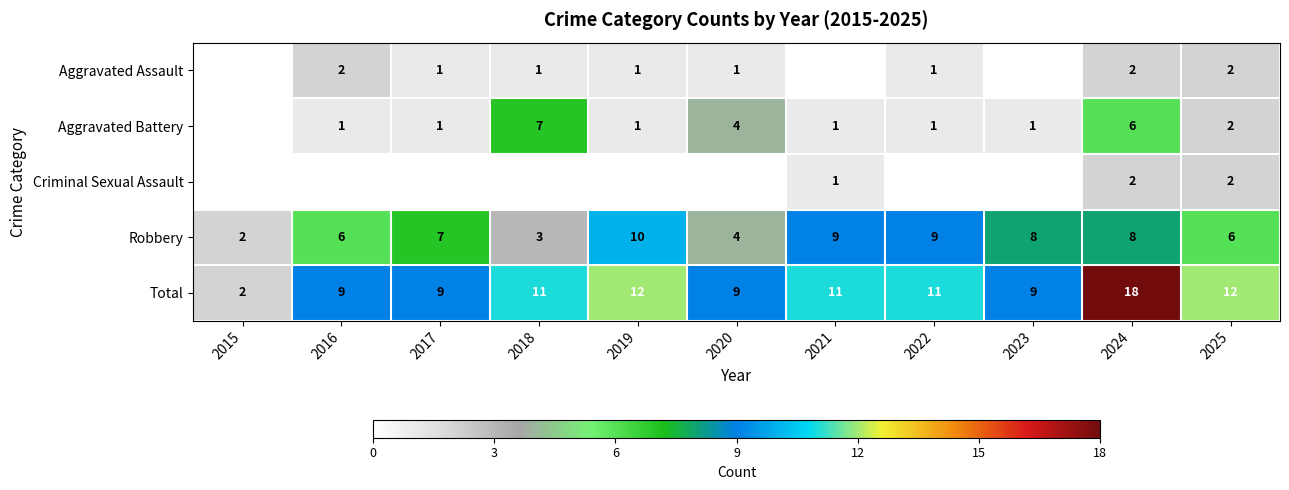

The Criminal Sexual Assault series shows 3 at 2024. True or false?

False